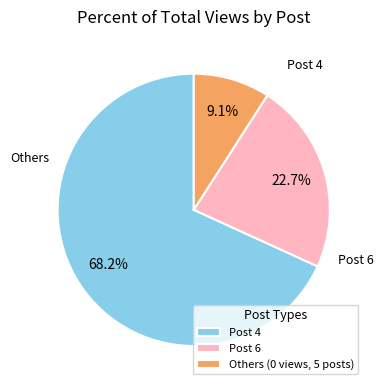

Which slice is the largest?

Post 4